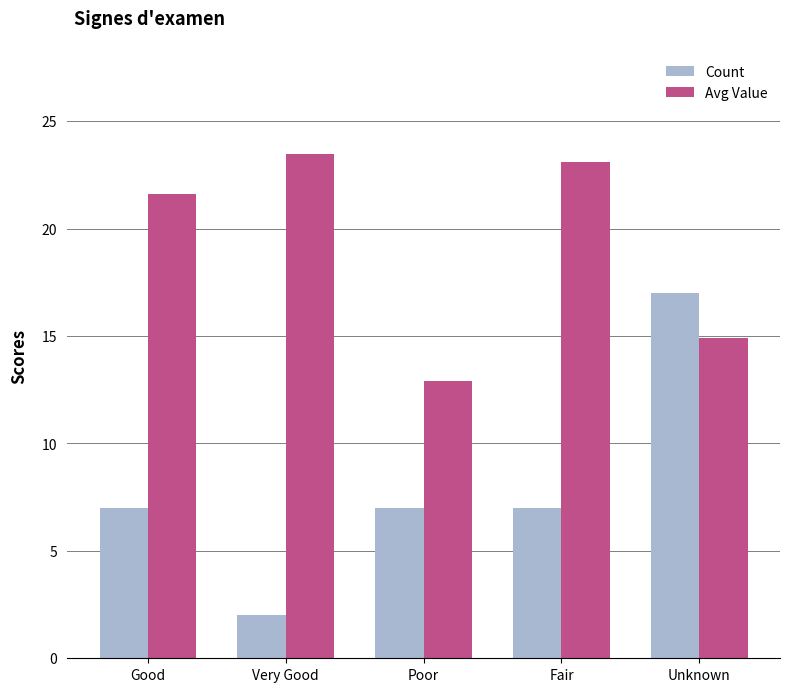

What is the value of the Count bar at the 5th from the left?

17.0